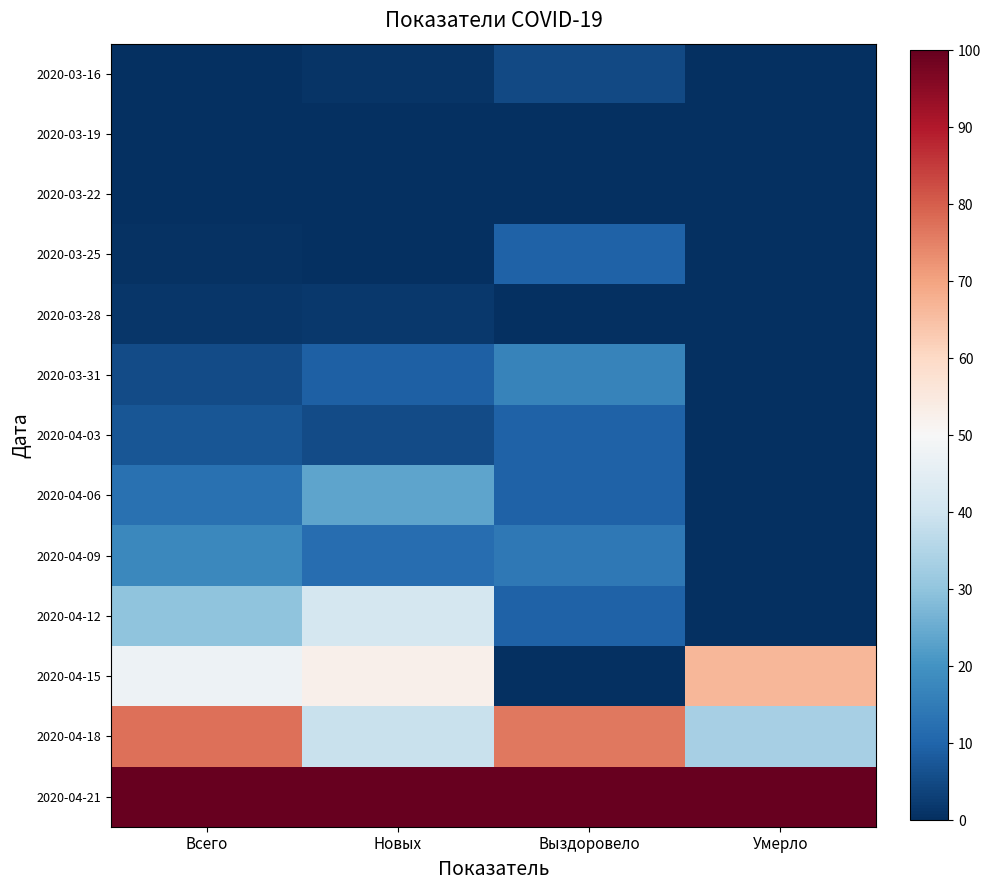

List the series in order of their peak value, highest first.

2020-04-21, 2020-04-18, 2020-04-15, 2020-04-12, 2020-04-06, 2020-04-09, 2020-03-31, 2020-03-25, 2020-04-03, 2020-03-16, 2020-03-28, 2020-03-19, 2020-03-22